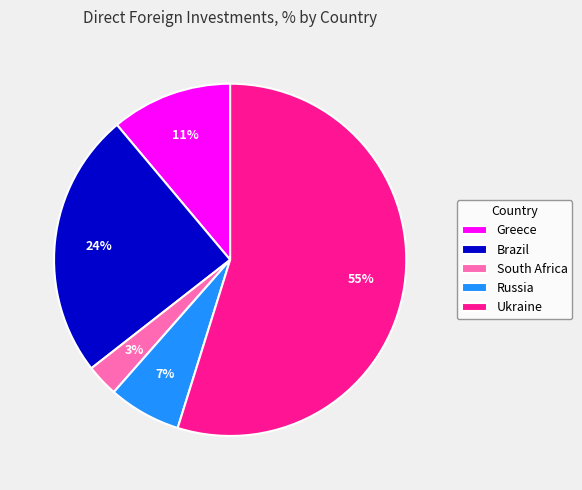

The Russia slice represents 7% of the pie. True or false?

True